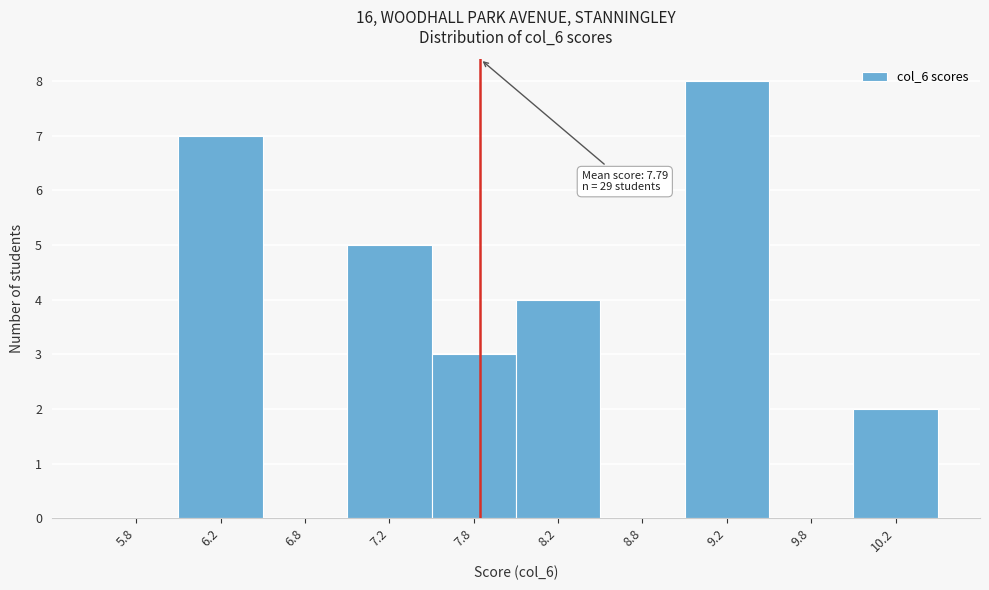

Which range on the x-axis has the tallest bar?

9.0 to 9.5